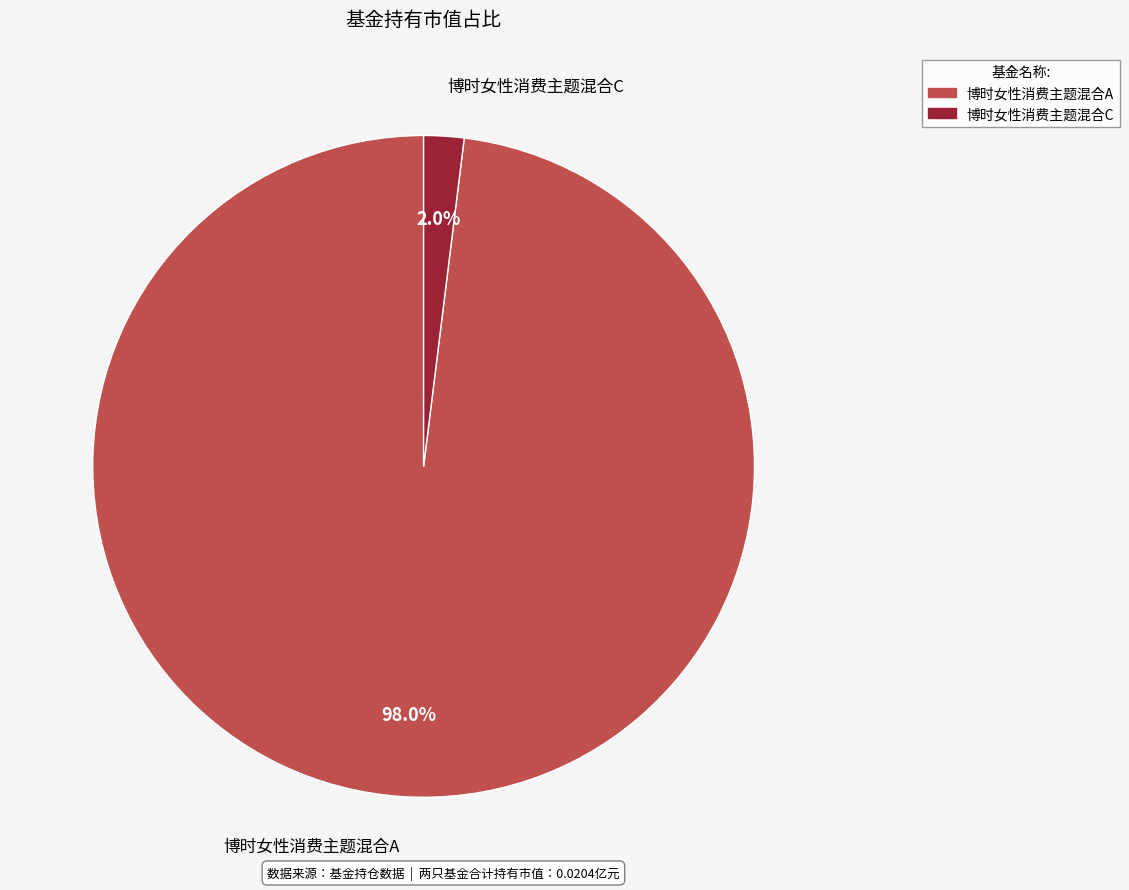

What portion of the pie excludes 博时女性消费主题混合A?

2.0%